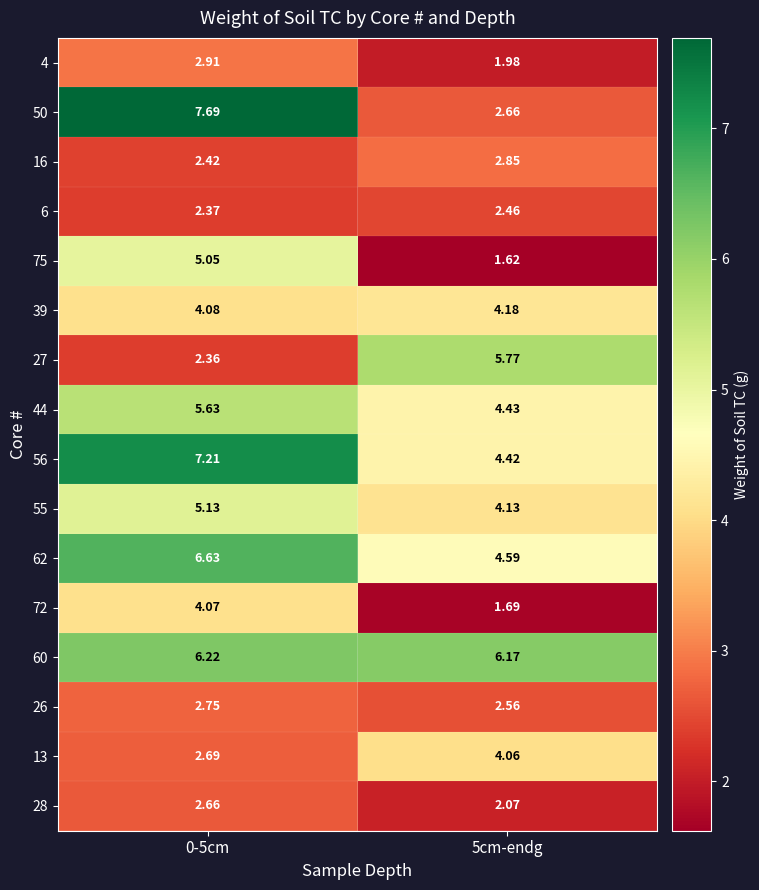

Which series has the largest total across all categories?

60